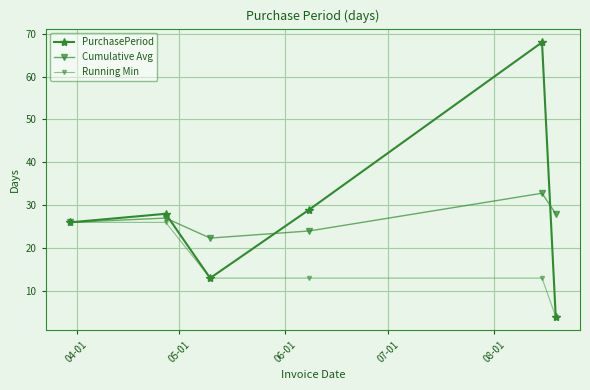

Where does the Running Min series first go above 13?

04-01